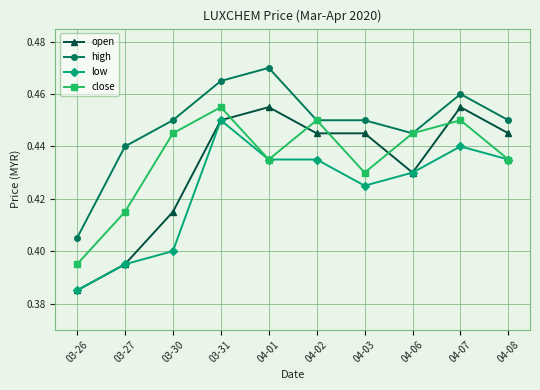

True or false: high has more than 0 points higher than both neighbors.

True